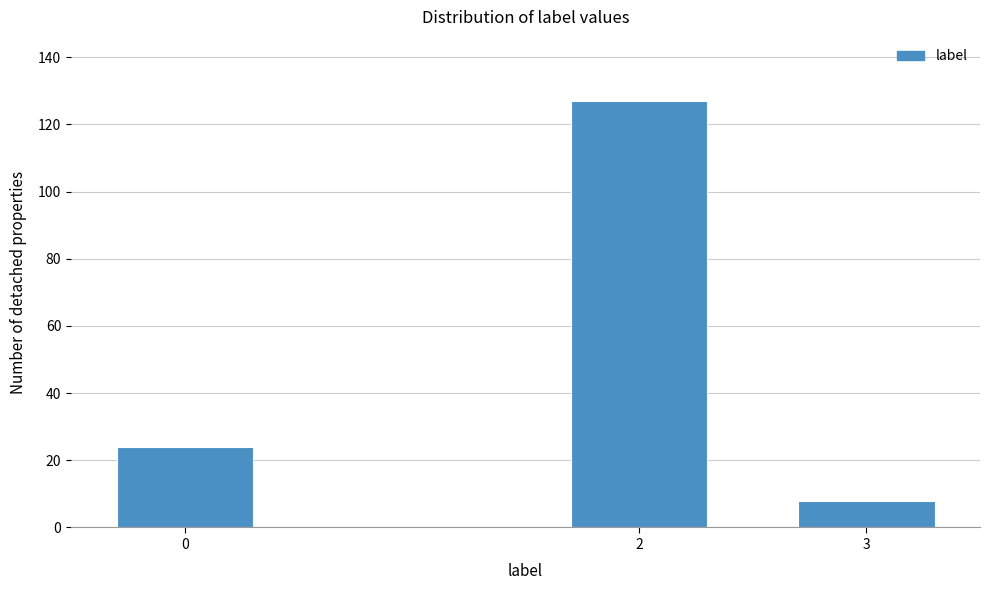

Reading left to right, transcribe all the data shown in this chart.

24	127	8